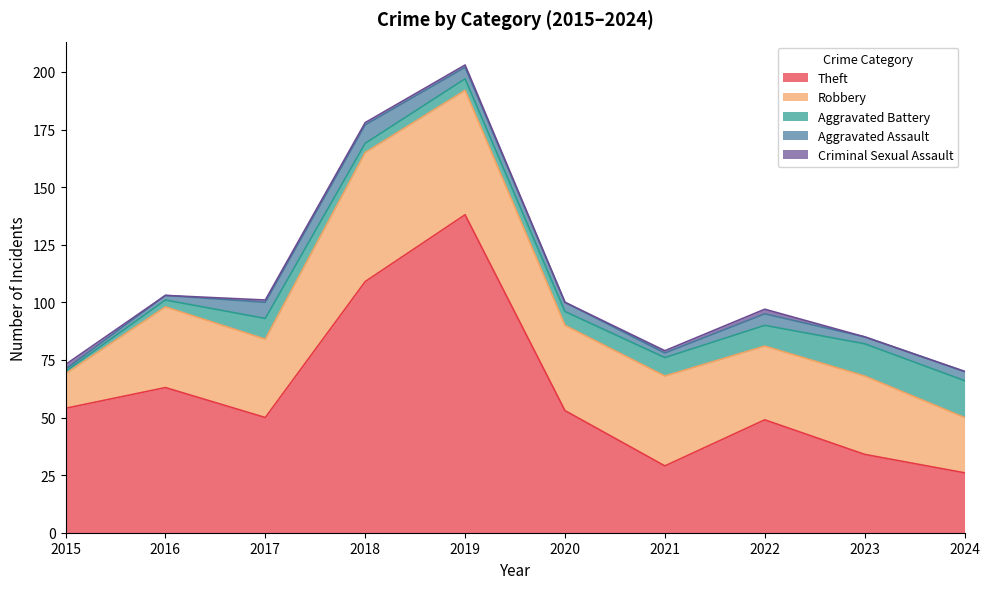

True or false: Aggravated Battery has a value of 9 at 2022.

True